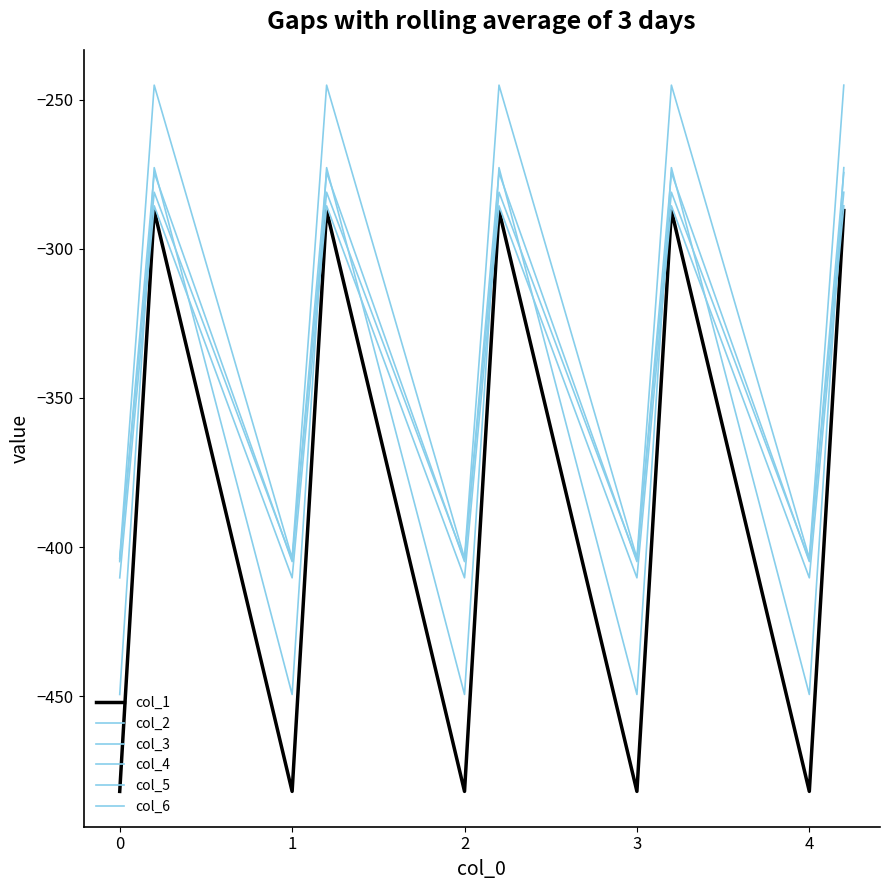

How many lines are shown in the chart?

6